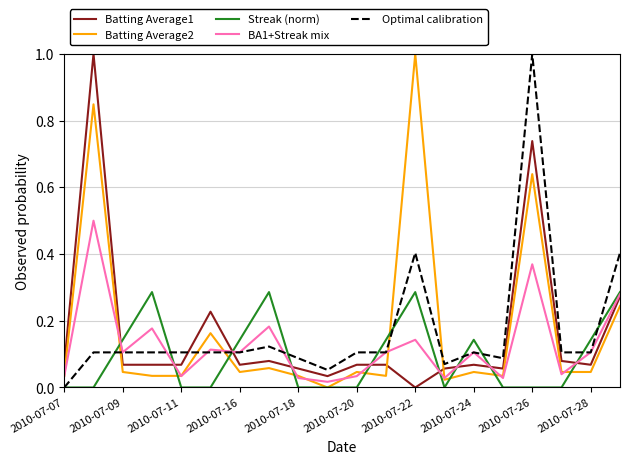

What is the maximum value for Batting Average1?

1.0